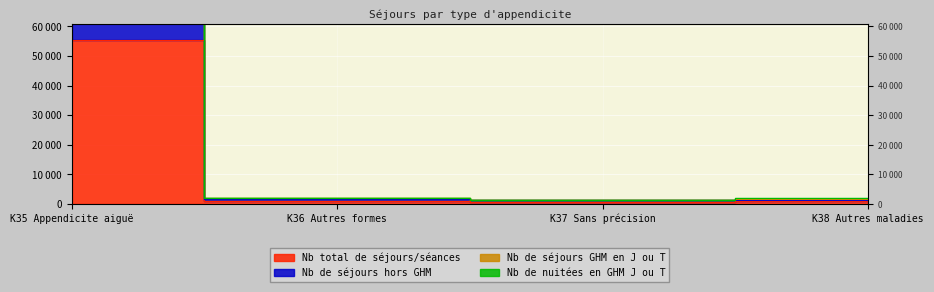

Which series has the largest range (max minus min)?

Nb de séjours GHM en J ou T